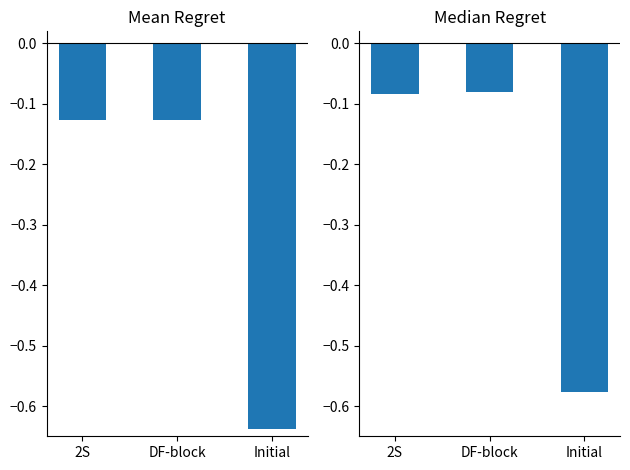

What is the average value of the Mean Regret series?

-0.3